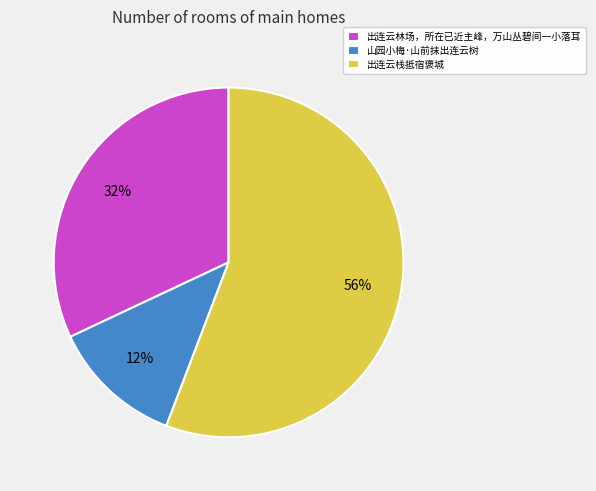

To the nearest percent, what portion does 出连云林场，所在已近主峰，万山丛碧间一小落耳 represent?

32%